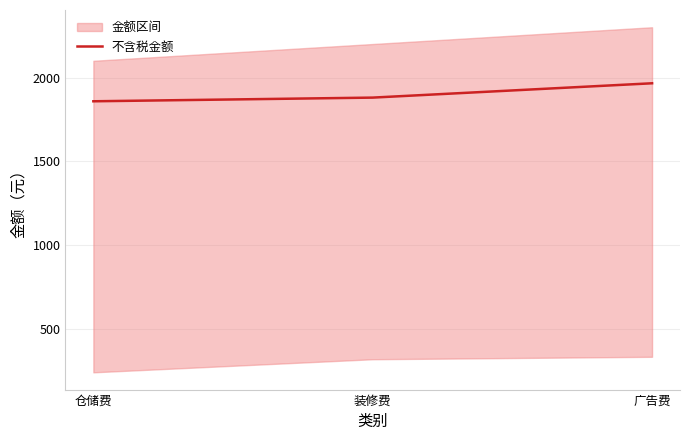

Which category has the lowest value across all series?

仓储费